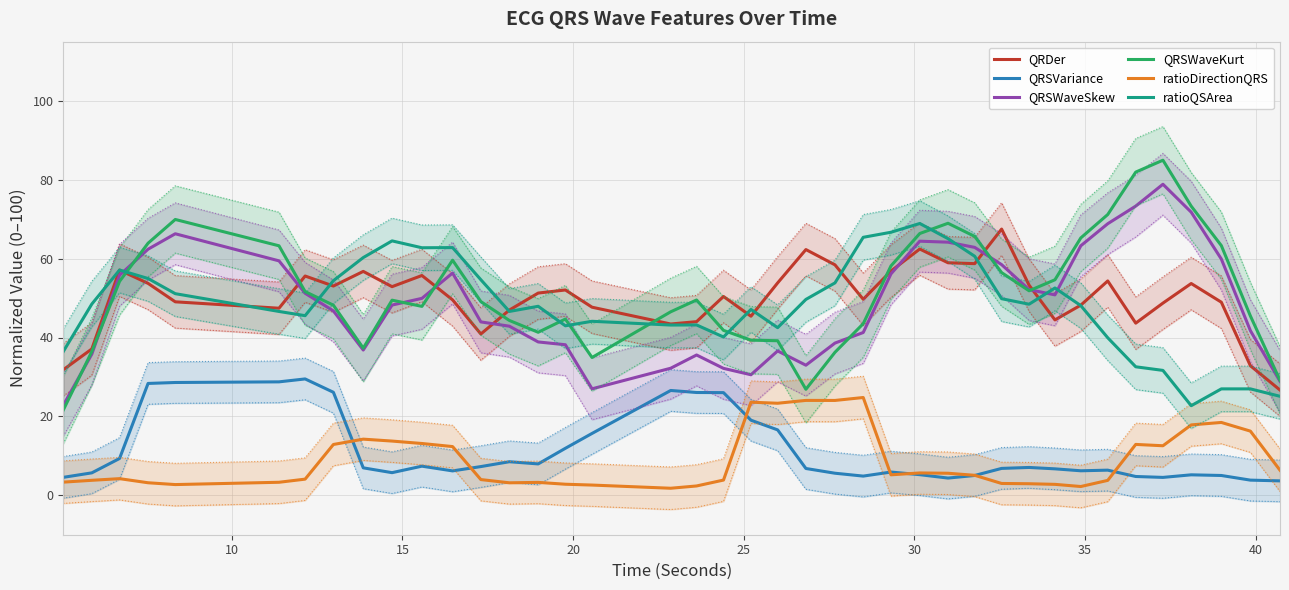

What is the highest value of the ratioDirectionQRS series?

24.8